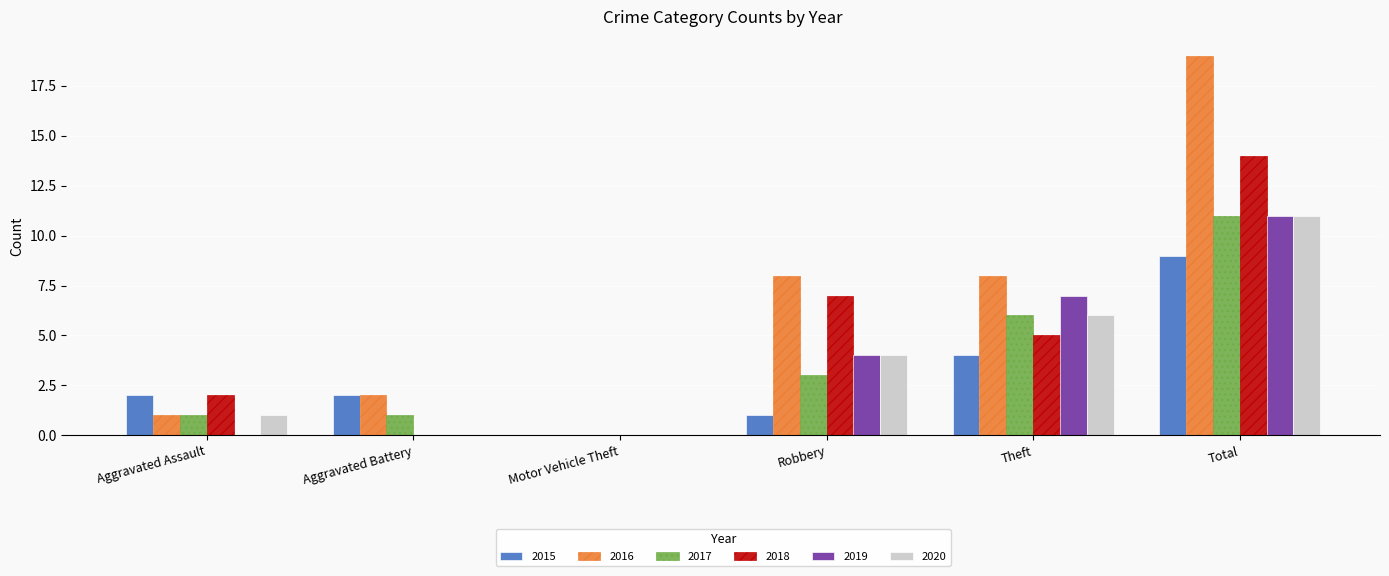

At which category does the chart reach its peak across all series?

Total